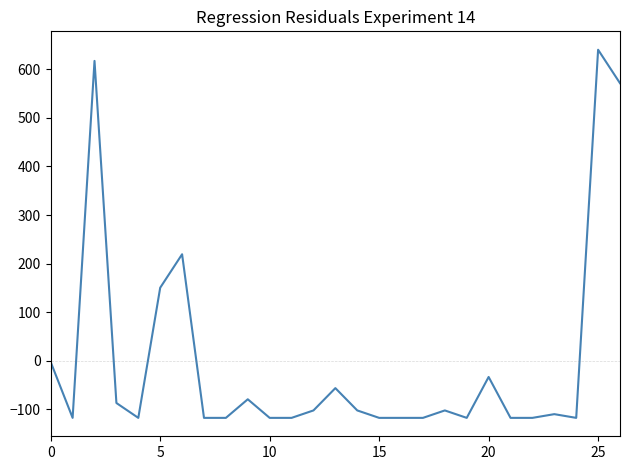

Reading left to right, extract all data points from this chart.

-2.5	-117.3	617.1	-86.7	-117.3	150.4	219.3	-117.3	-117.3	-79.0	-117.3	-117.3	-102.0	-56.1	-102.0	-117.3	-117.3	-117.3	-102.0	-117.3	-33.1	-117.3	-117.3	-109.6	-117.3	640.0	571.2